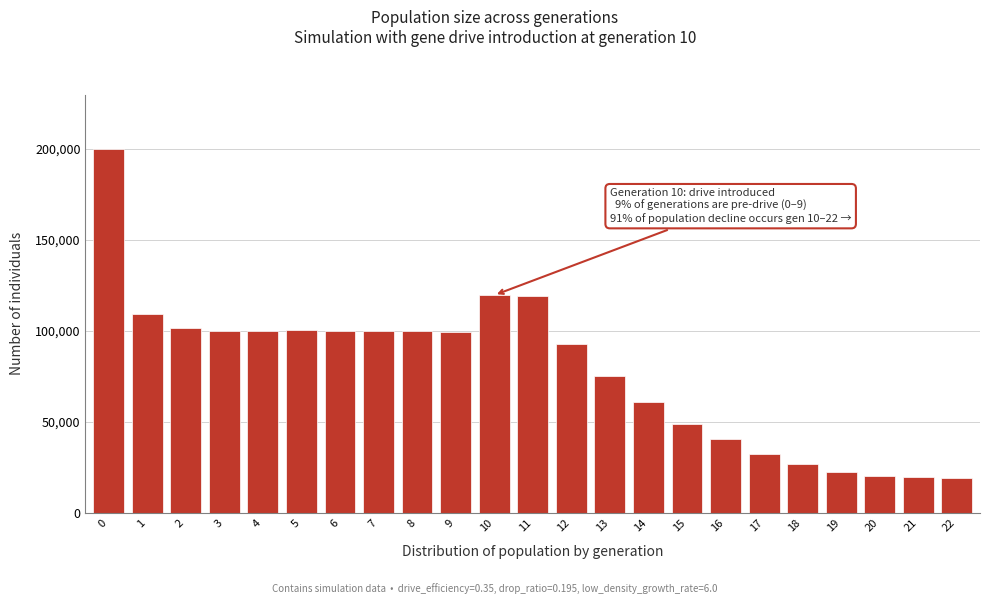

Which has a higher value, 6 or 12?

6